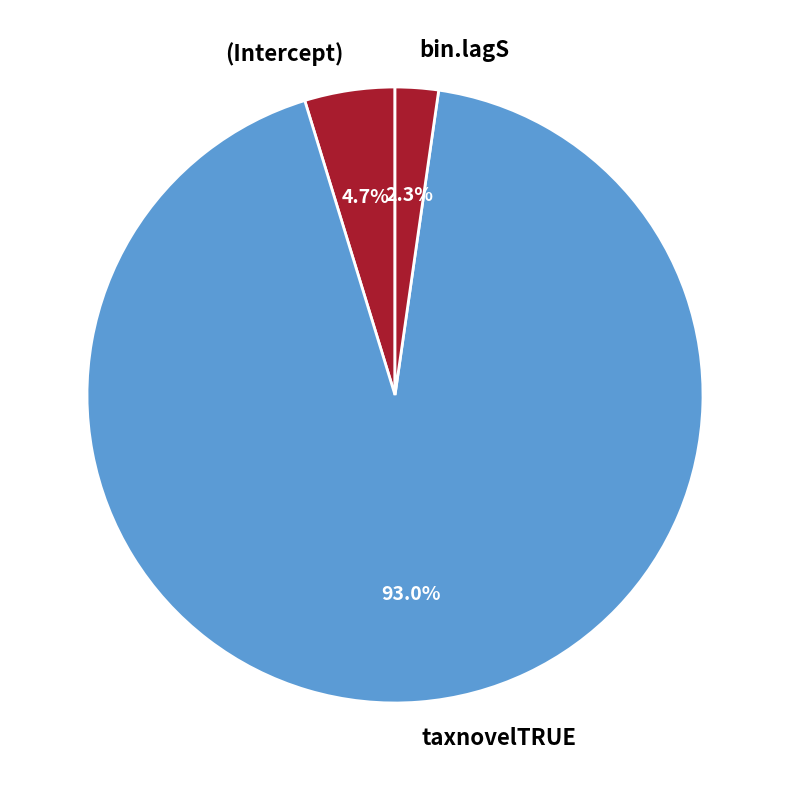

Between (Intercept) and bin.lagS, which is larger?

(Intercept)